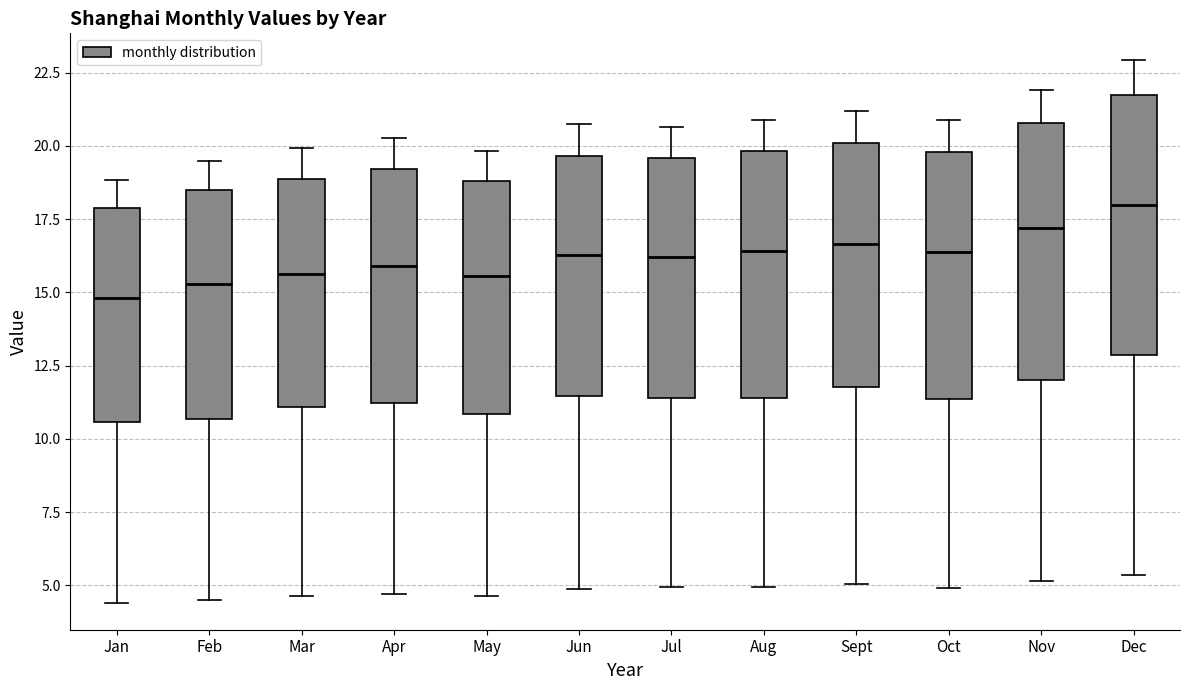

Where does the lower whisker of the box for Jun end on the y-axis? The values are not printed on the chart, so give them approximately, as read against the axis.

5.0